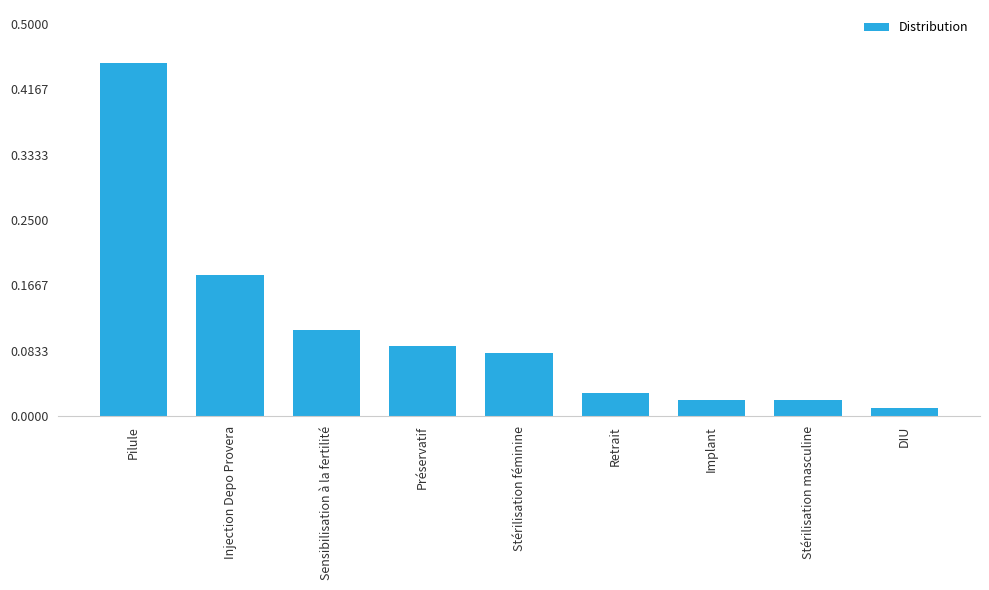

Between Préservatif and Injection Depo Provera, which is larger?

Injection Depo Provera